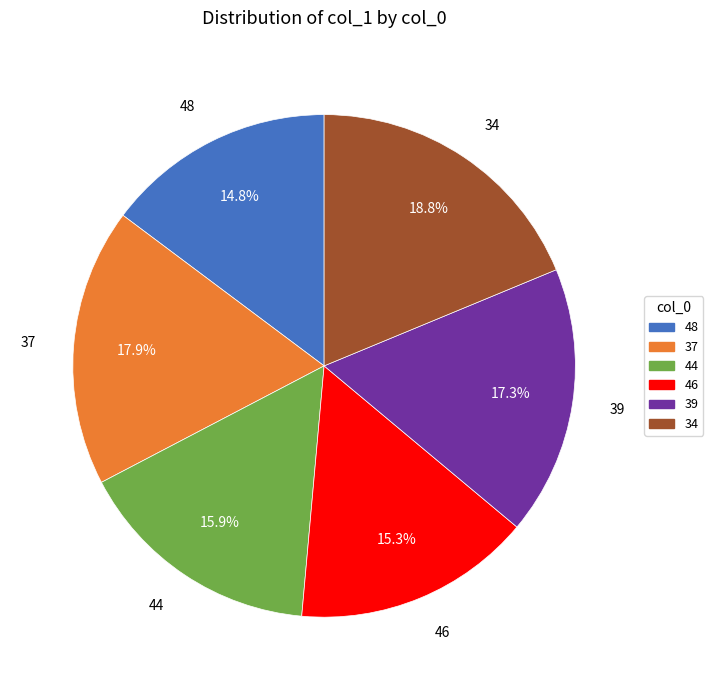

Is there a majority slice in this chart?

No